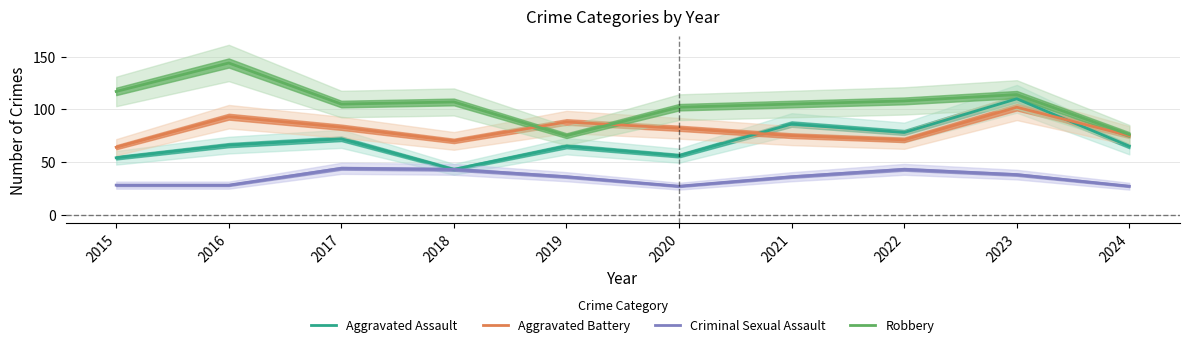

At which category does the chart reach its peak across all series?

2016